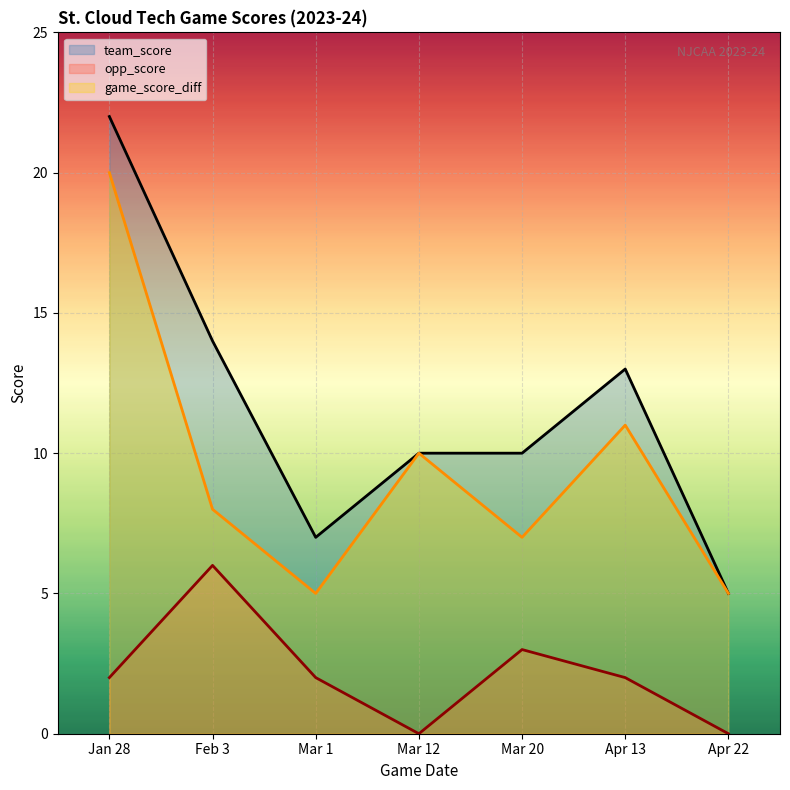

At which category is the sum across all series the highest?

Jan 28